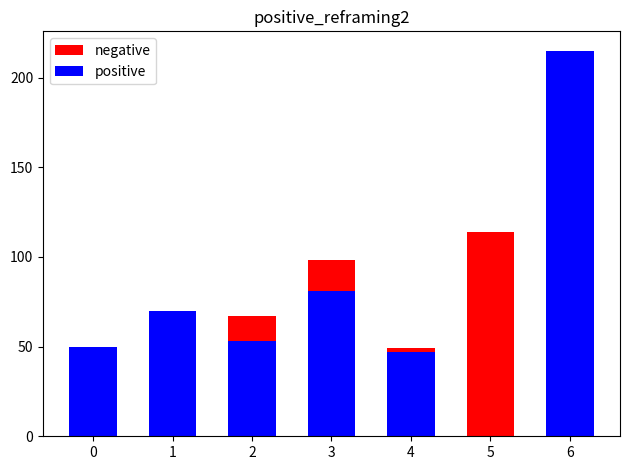

What is the approximate value of negative at 5, to the nearest 5?

115